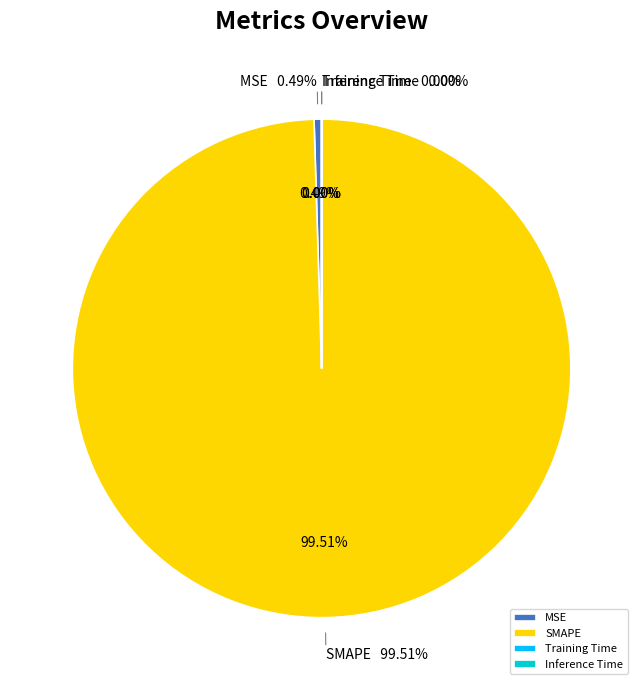

Which category has the smallest portion of the pie?

Inference Time